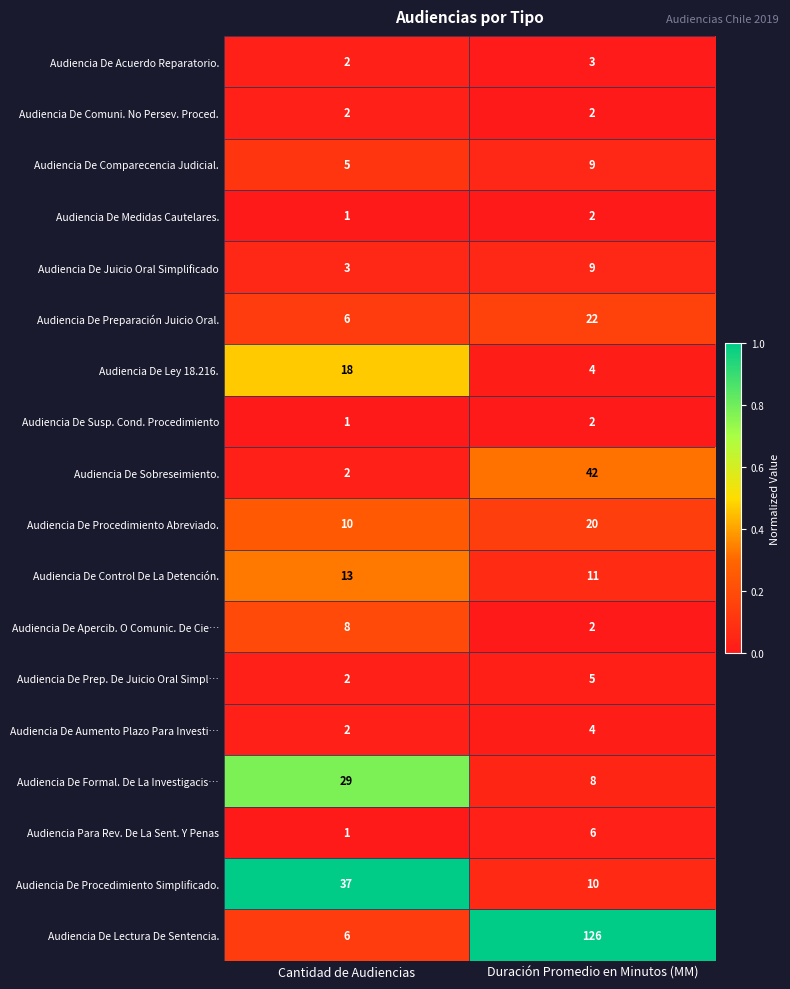

What is the maximum value shown in the chart?

126